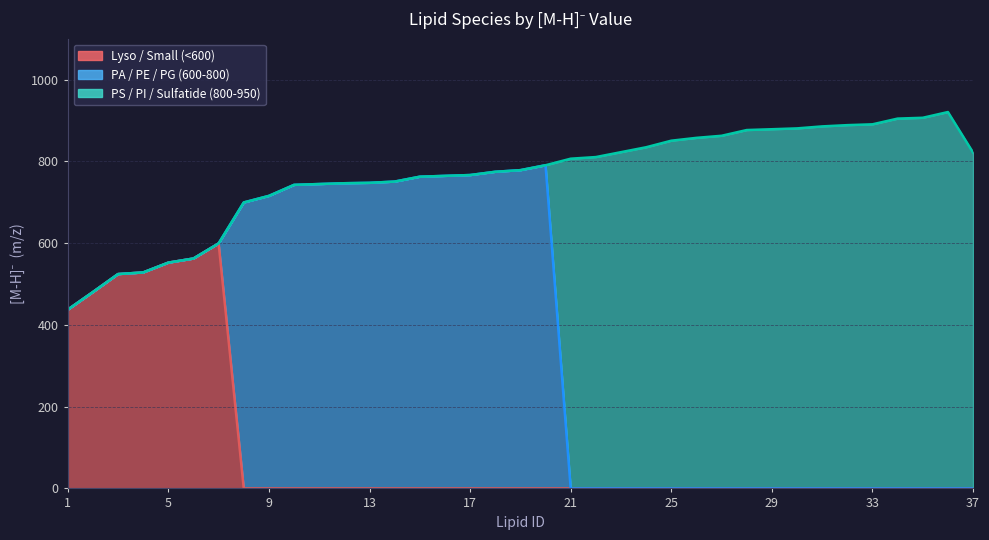

Which series changed the most between 22 and 26?

PS / PI / Sulfatide (800-950)